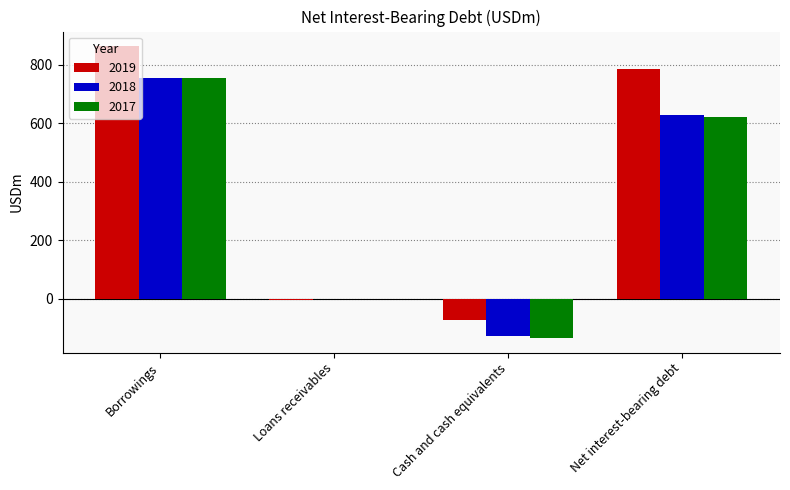

Count the number of data series in this chart.

3